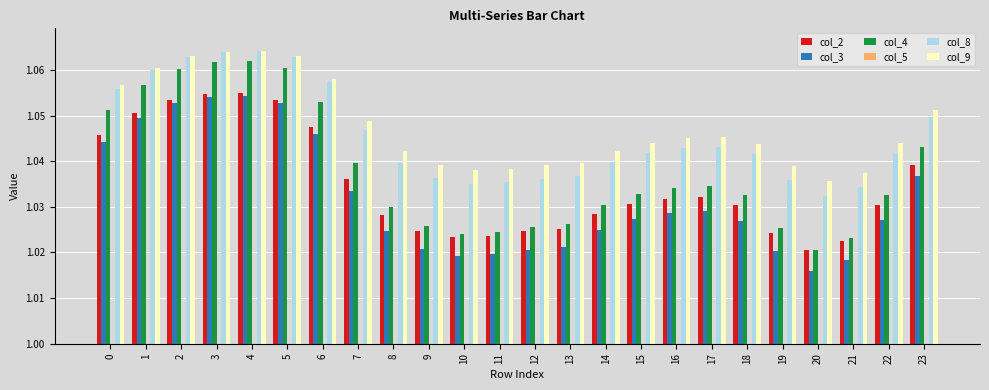

Is the value of col_4 at 1 greater than the value of col_3 at 0?

Yes